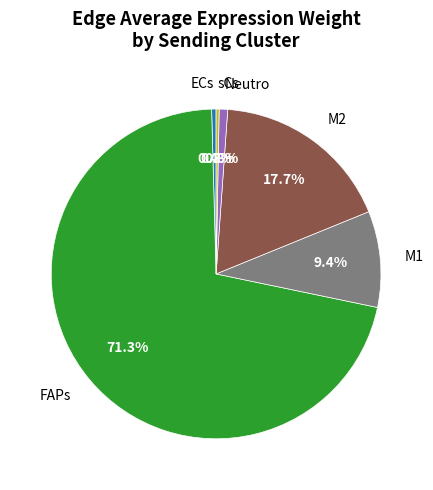

Combined, do FAPs and sCs account for over 50%?

Yes